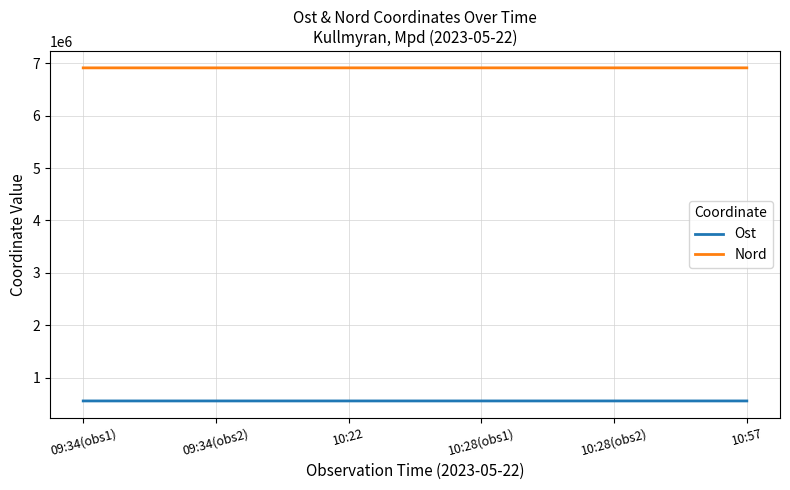

The value of Nord at 10:57 is 4381753.5. True or false?

False